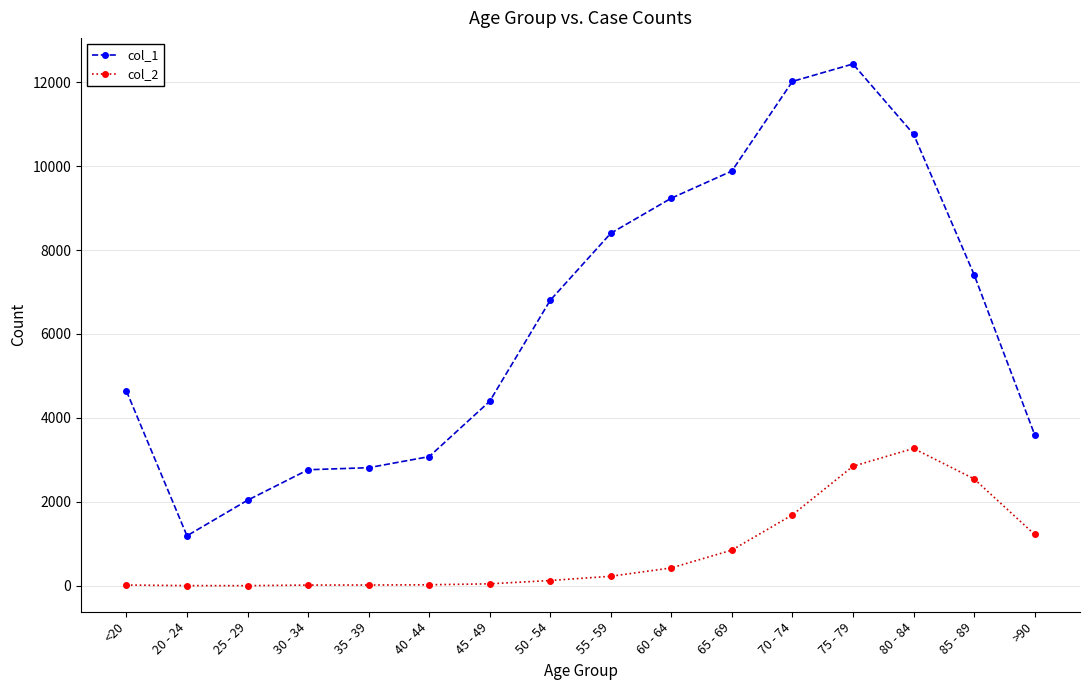

What is the value of the col_2 point at the 2nd from the left?

4